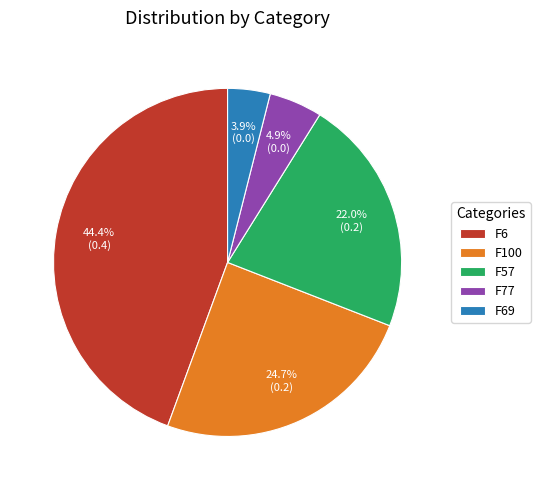

How many slices are in this pie chart?

5